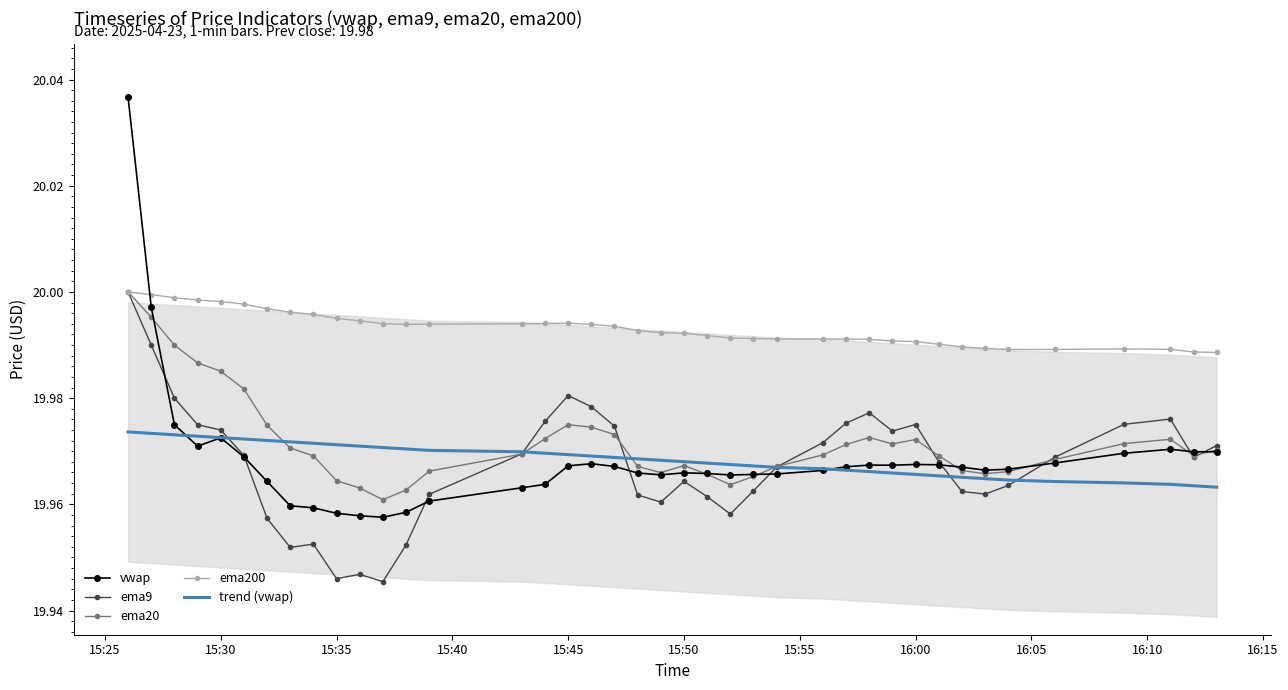

Is it true that trend (vwap) equals 30.6 at 15:30?

False